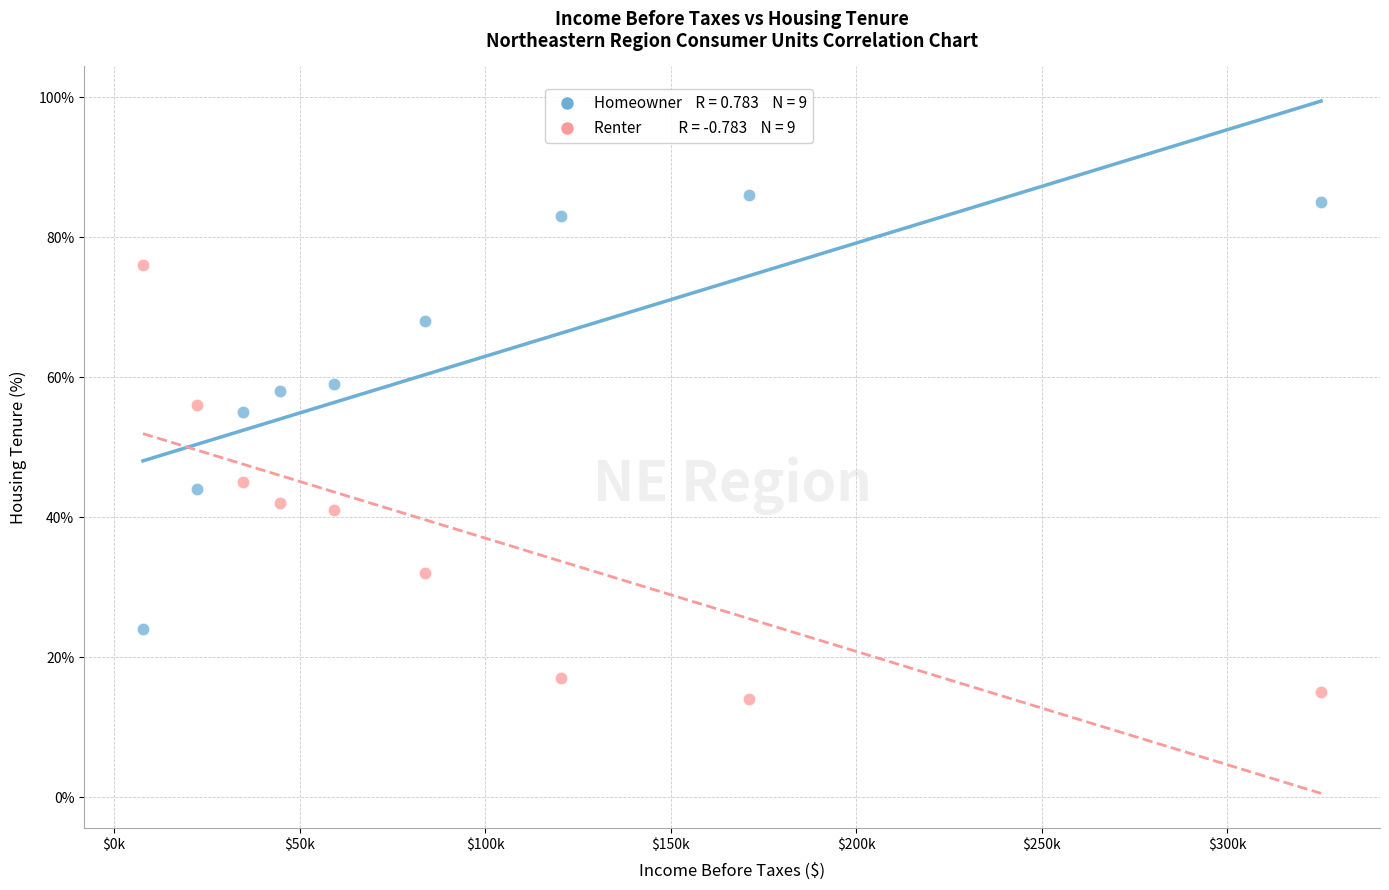

Across all data points, what is the range of X values (max minus min)?

317438